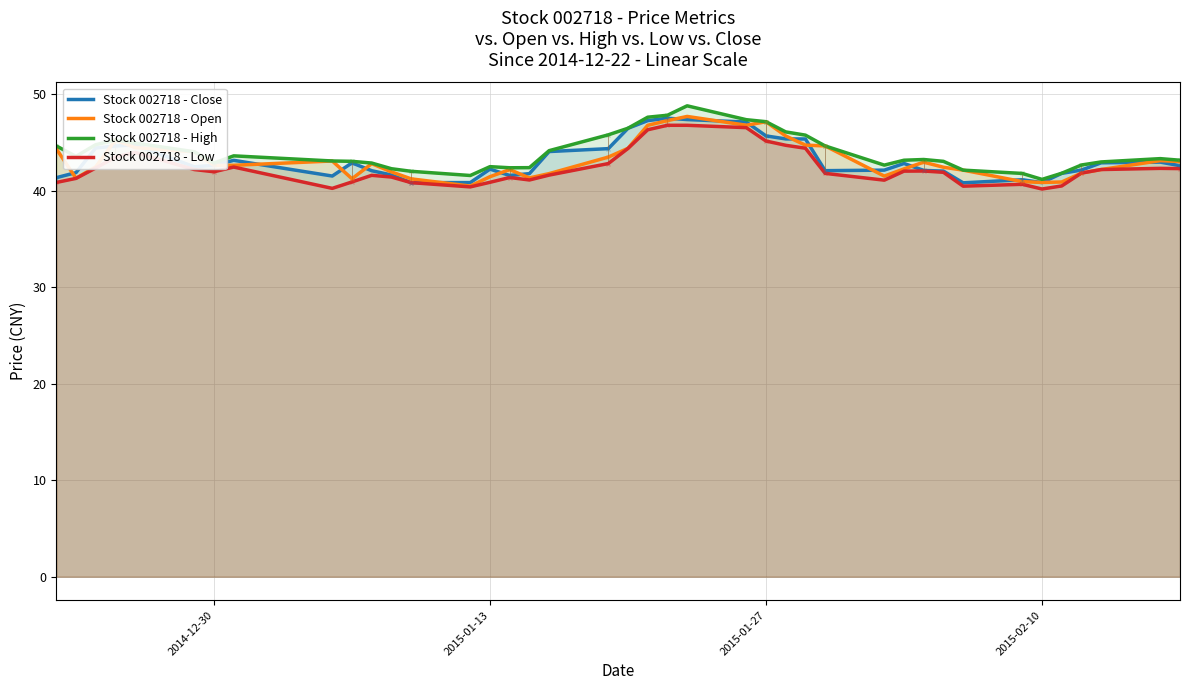

How many categories are shown in the chart?

40